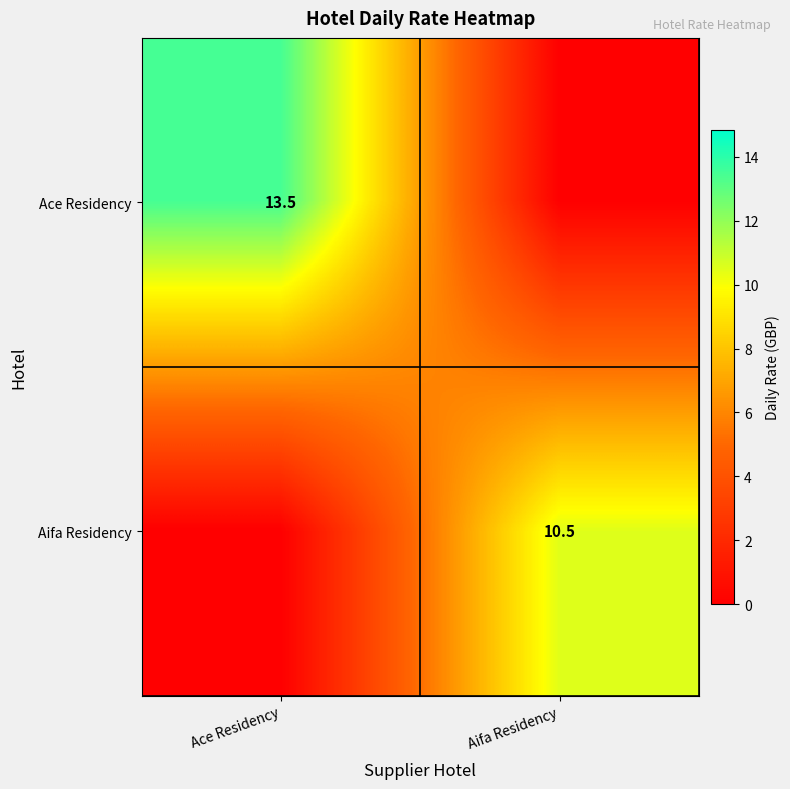

Is it true that Aifa Residency equals 10.5 at Aifa Residency?

True